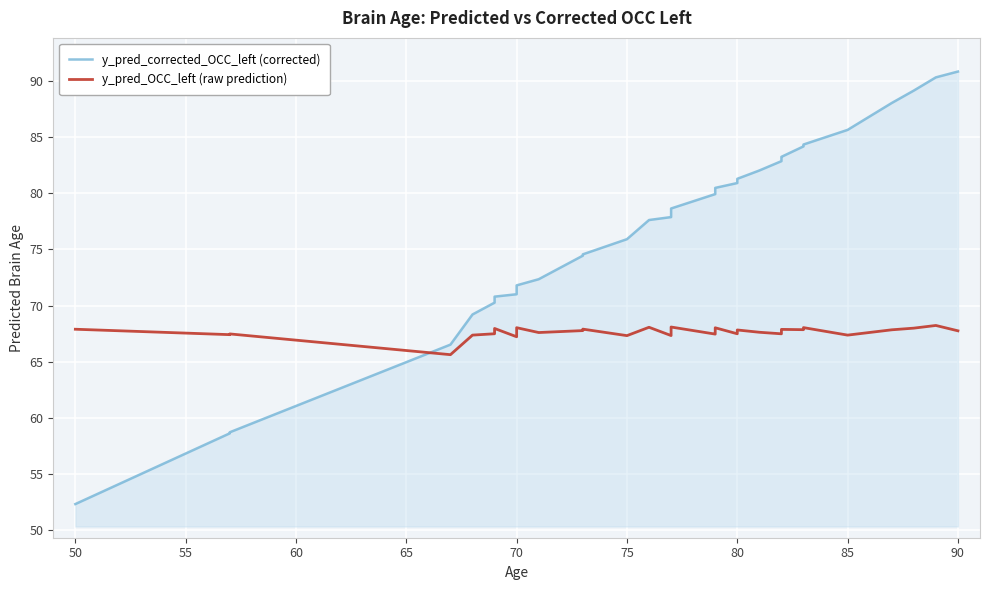

What is the difference between the maximum and minimum values in the y_pred_corrected_OCC_left (corrected) series?

38.6